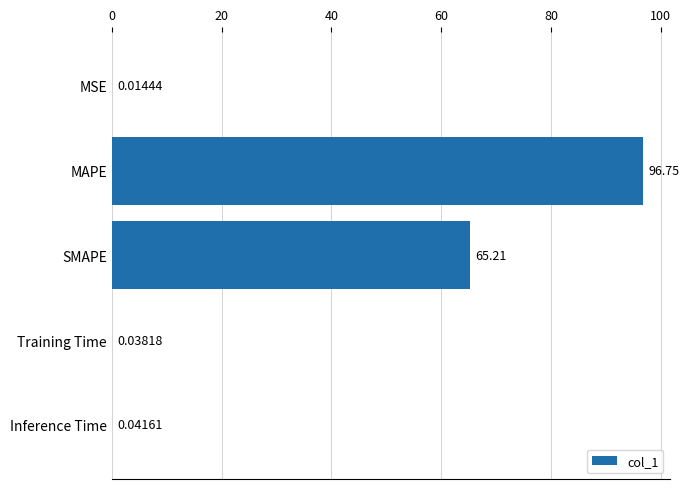

What is the change in value from SMAPE to Inference Time?

-65.2